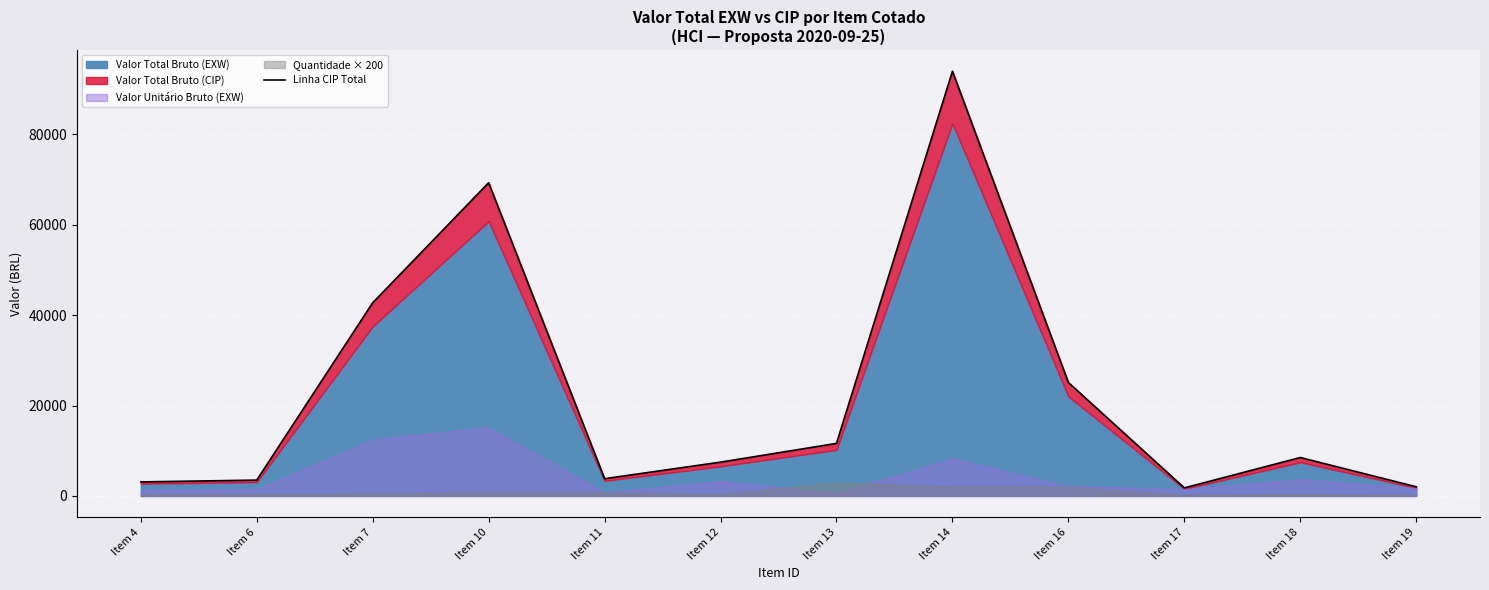

Reading left to right, list all the values displayed in this chart.

Item 4=3100.8	Item 6=3502.1	Item 7=42750.0	Item 10=69312.0	Item 11=3815.1	Item 12=7478.4	Item 13=11628.0	Item 14=93993.0	Item 16=25102.9	Item 17=1778.5	Item 18=8499.8	Item 19=2025.3